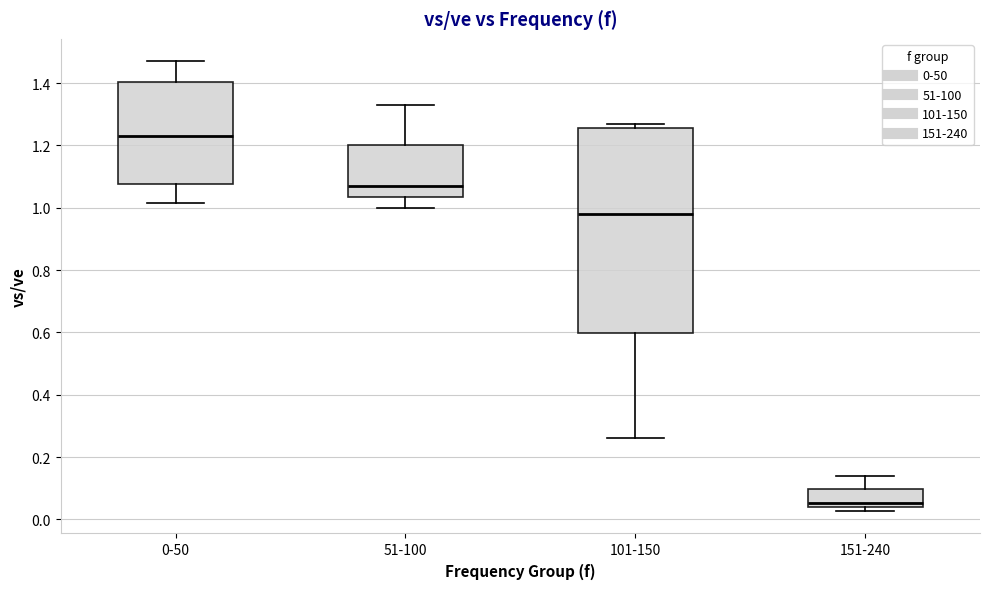

Reading left to right, read every box against the y-axis: the position of its median line, the range the box covers, and the ends of its whiskers. The values are not printed on the chart, so give them approximately, as read against the axis.

0-50: median 1.24, box 1.08 to 1.40, whiskers 1.02 to 1.48
51-100: median 1.08, box 1.04 to 1.20, whiskers 1.00 to 1.34
101-150: median 0.98, box 0.60 to 1.26, whiskers 0.26 to 1.28
151-240: median 0.06, box 0.04 to 0.10, whiskers 0.02 to 0.14